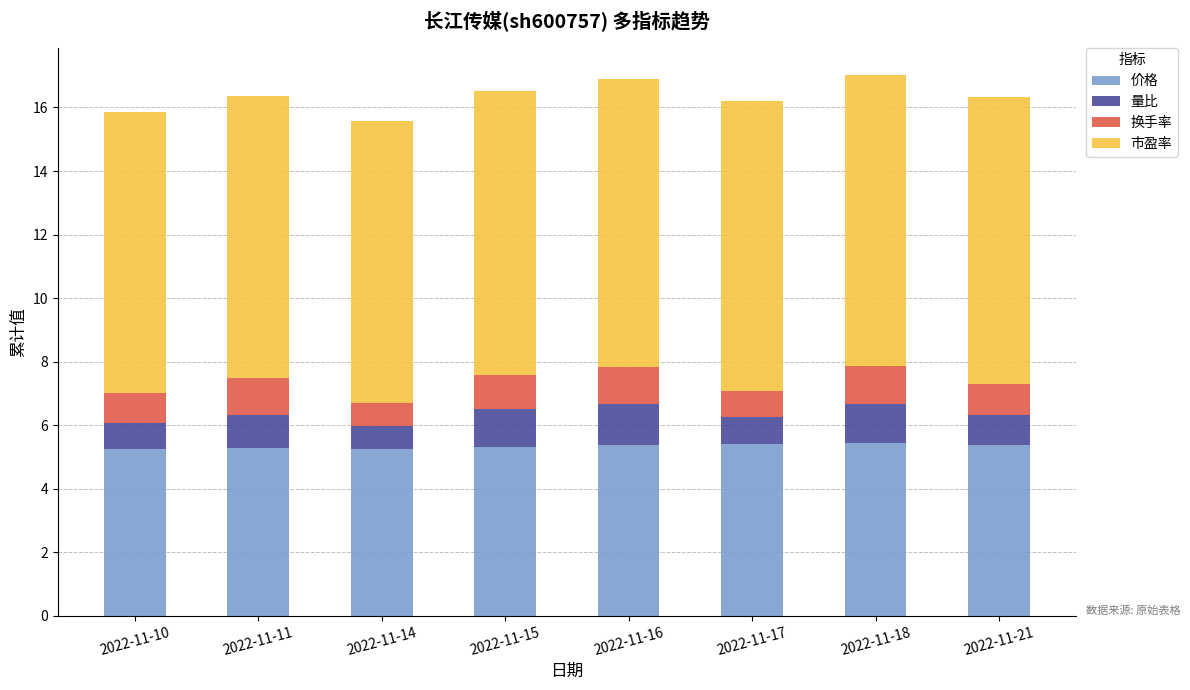

Does the chart contain stacked bars?

Yes